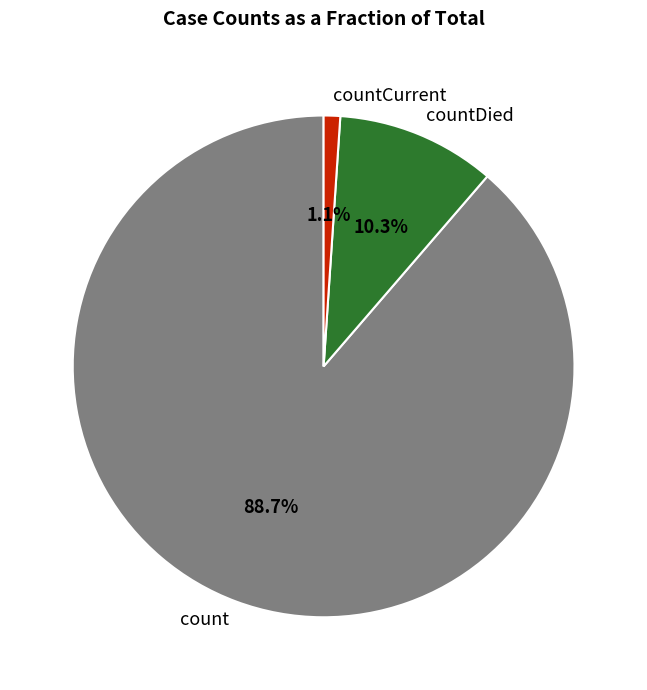

How much of the chart is everything except countDied?

89.7%